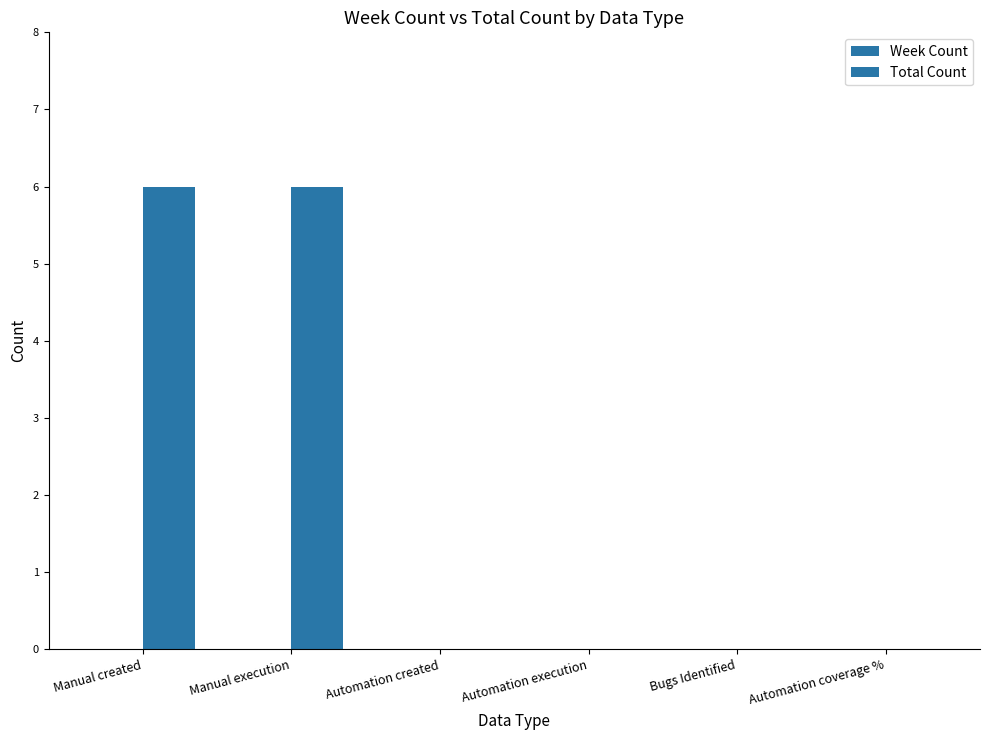

Reading left to right, what are all the values shown in this chart?

Week Count: 0	0	0	0	0	0
Total Count: 6	6	0	0	0	0